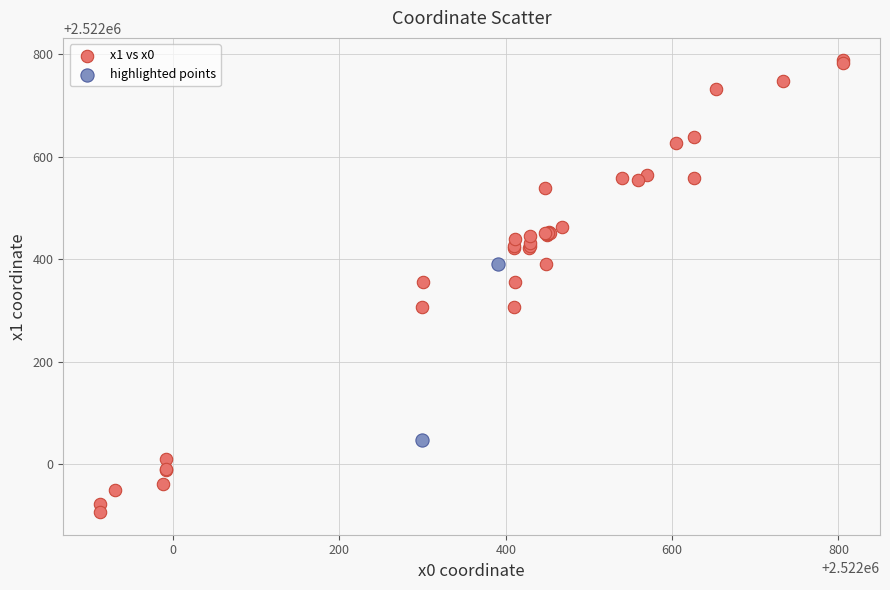

Which series has the largest Y range (max minus min)?

x1 vs x0